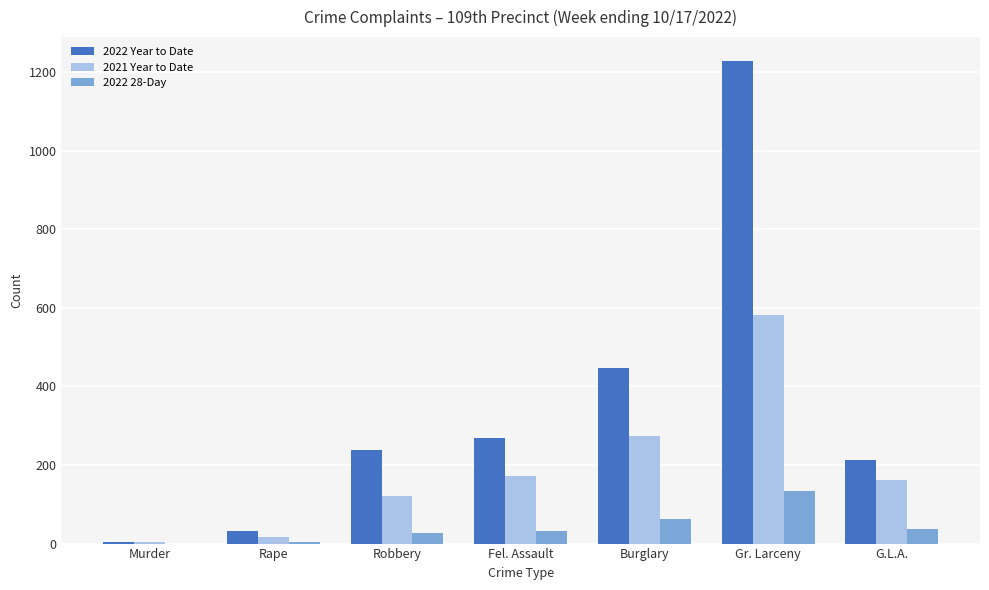

Which series has the largest total across all categories?

2022 Year to Date